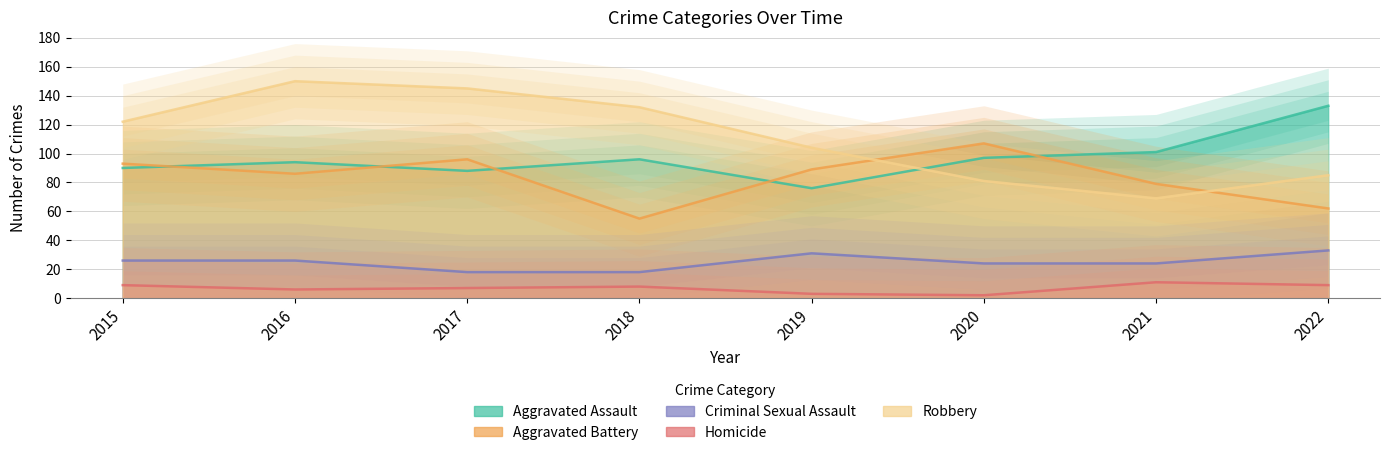

True or false: Robbery and Homicide cross at least once.

False